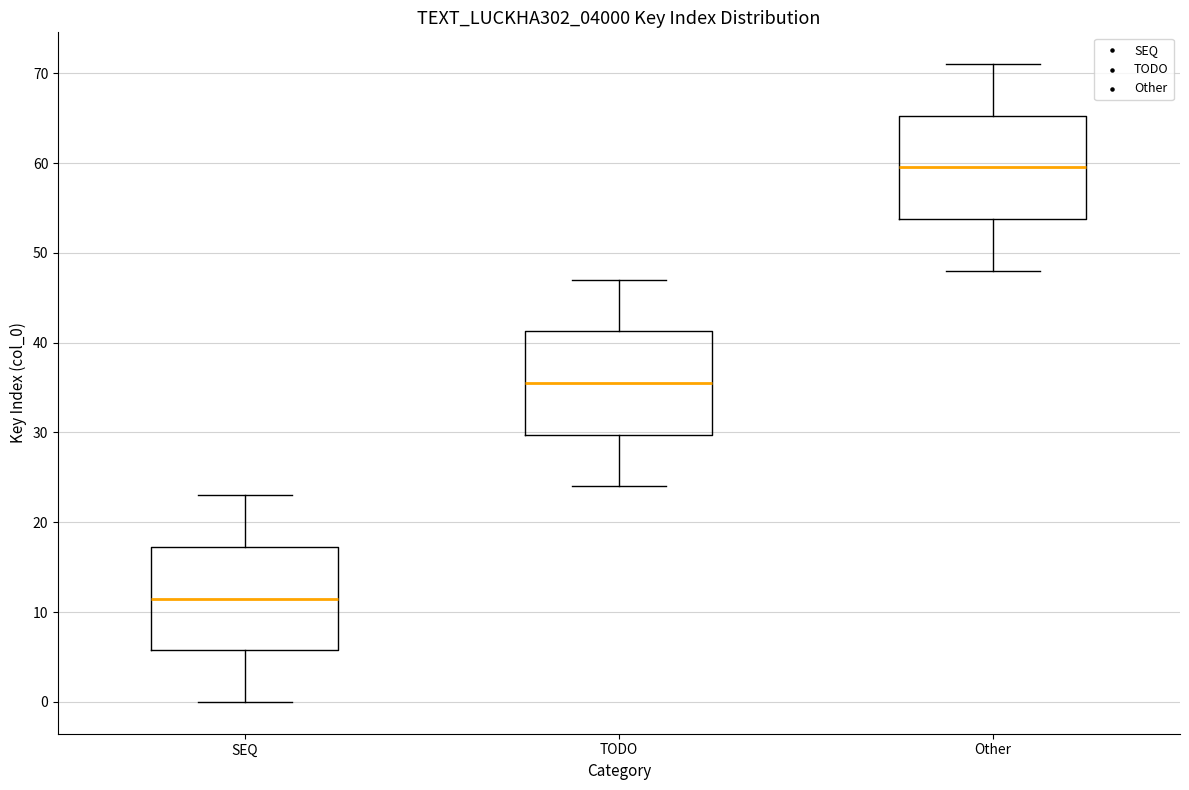

Where does the upper whisker of the box for TODO end on the y-axis? The values are not printed on the chart, so give them approximately, as read against the axis.

47